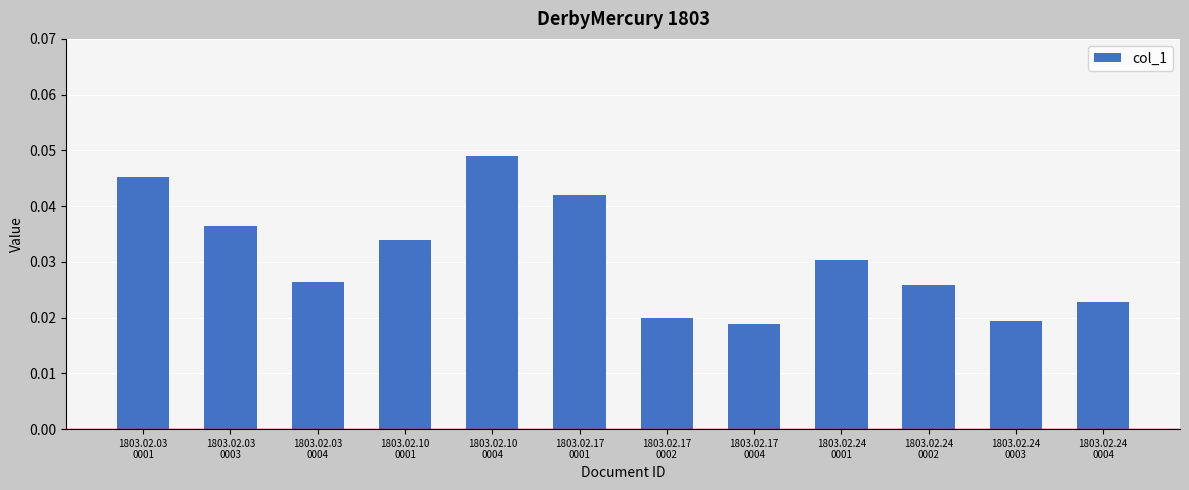

Which has a higher value, 1803.02.24
0004 or 1803.02.17
0004?

1803.02.24
0004